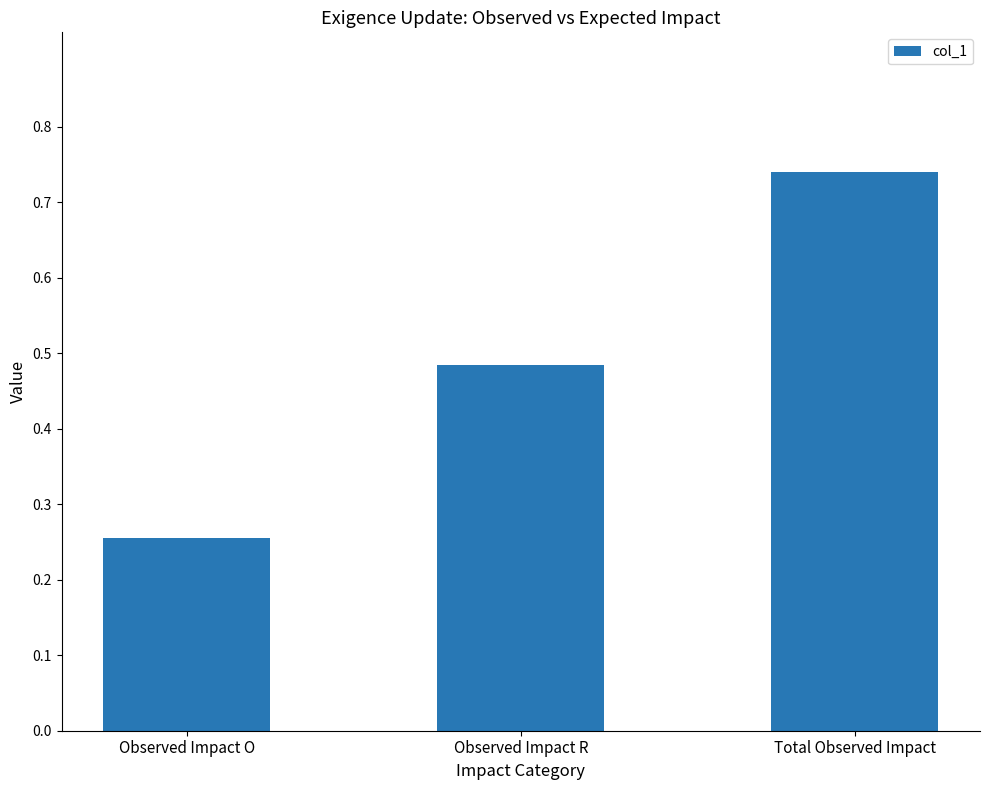

How many values are between 0 and 1?

3